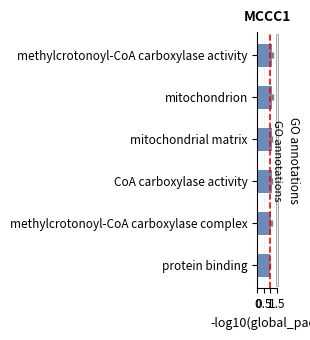

What is the sum of the values at methylcrotonoyl-CoA carboxylase complex and mitochondrion?

2.2